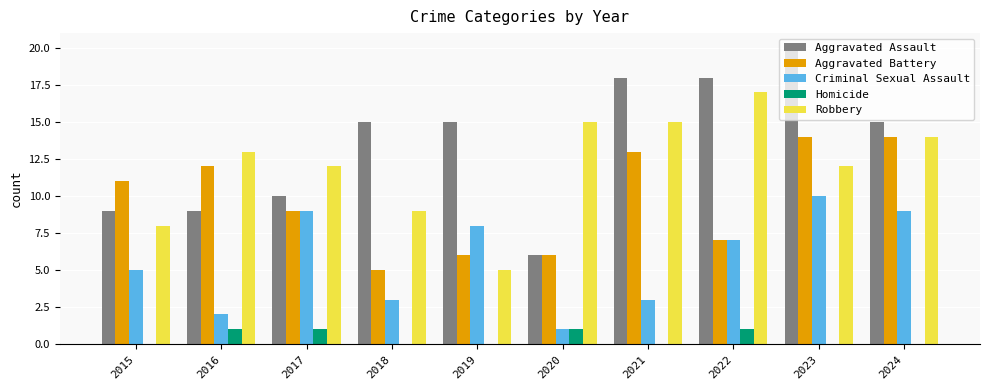

Is the value of Robbery at 2016 greater than the value of Criminal Sexual Assault at 2020?

Yes